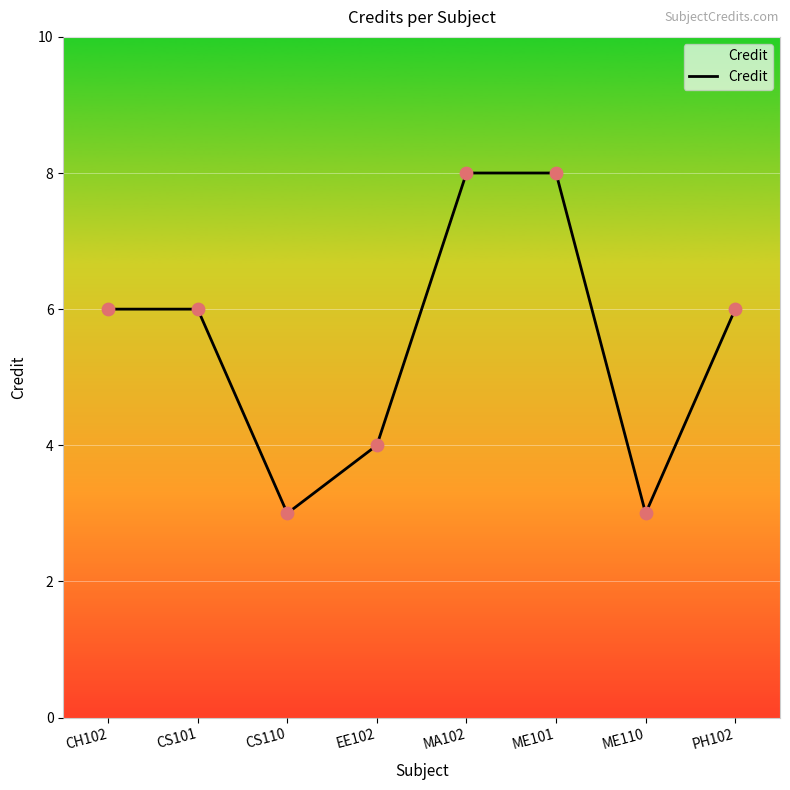

Which has a higher value, EE102 or ME110?

EE102